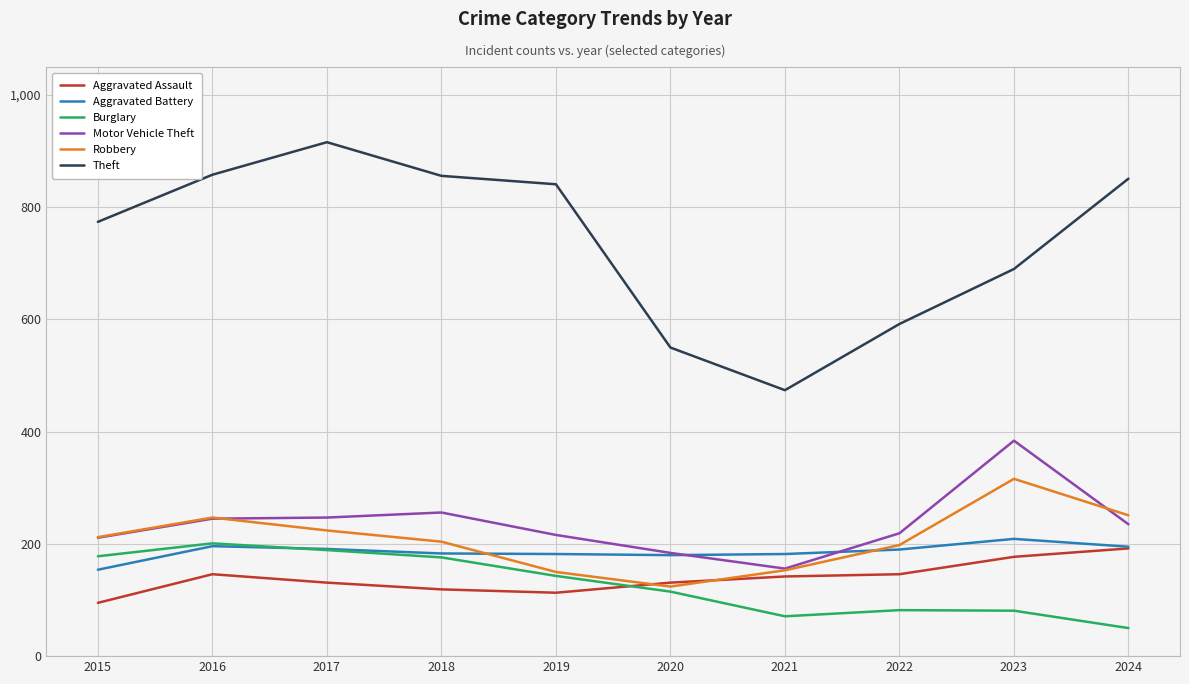

What is the difference between the maximum and minimum values in the Motor Vehicle Theft series?

228